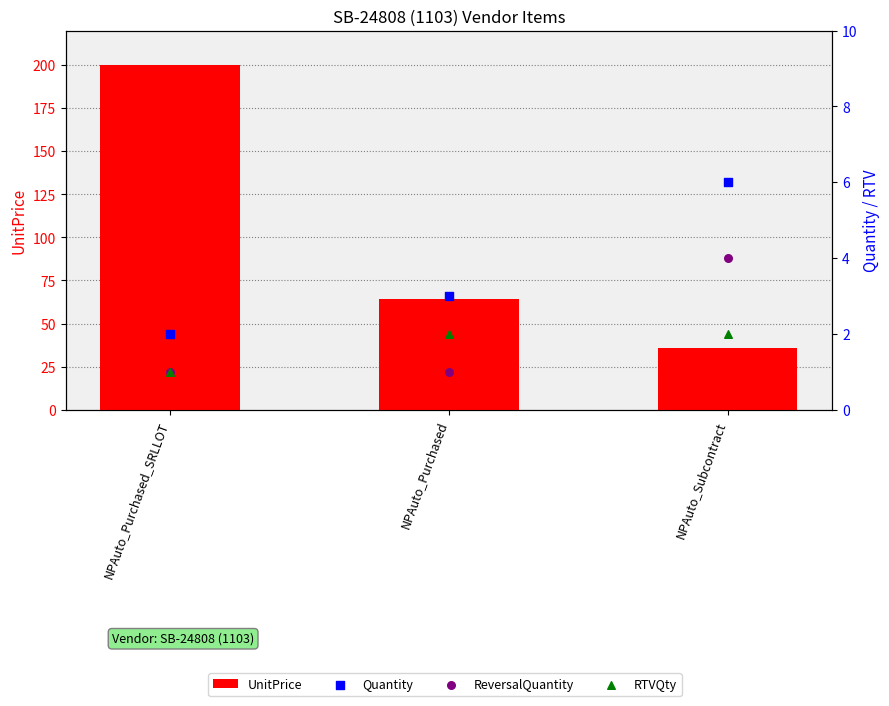

Which series reaches the maximum Y coordinate?

UnitPrice